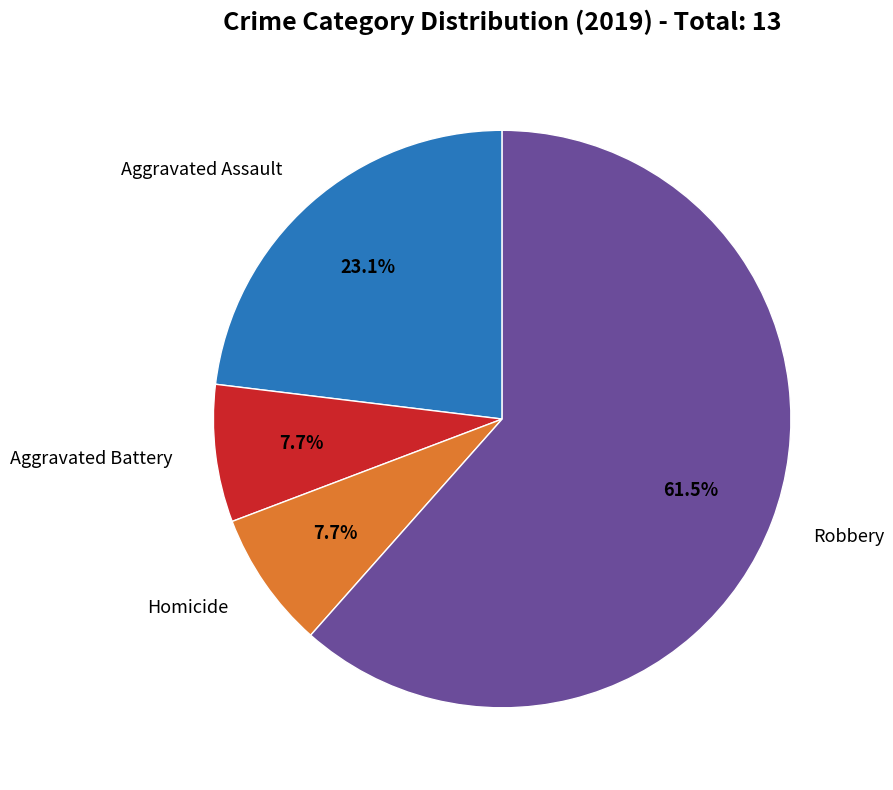

Is there a majority slice in this chart?

Yes